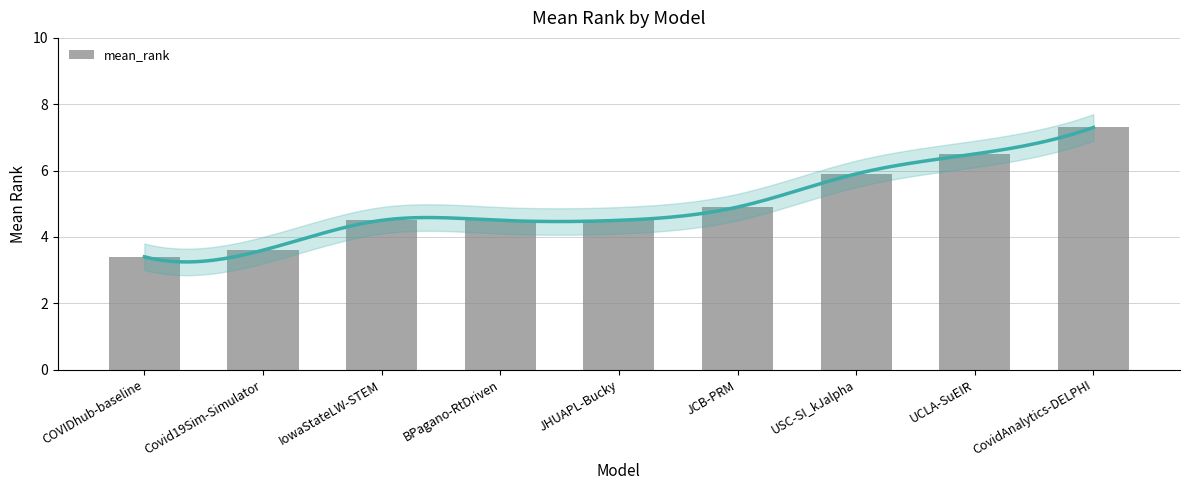

What is the value of the 8th bar from the left?

6.5